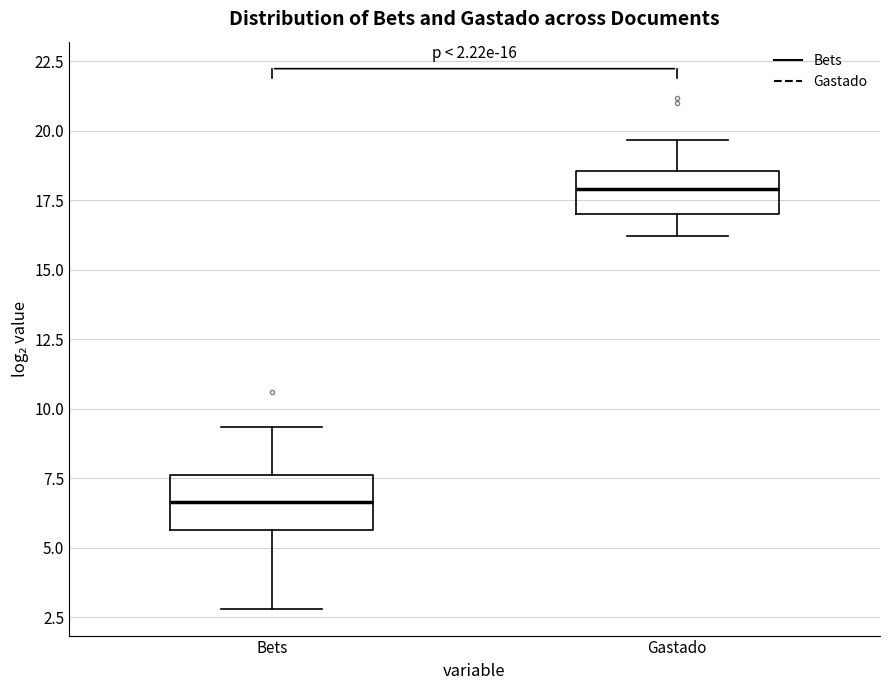

Which box's median line is the highest?

Gastado